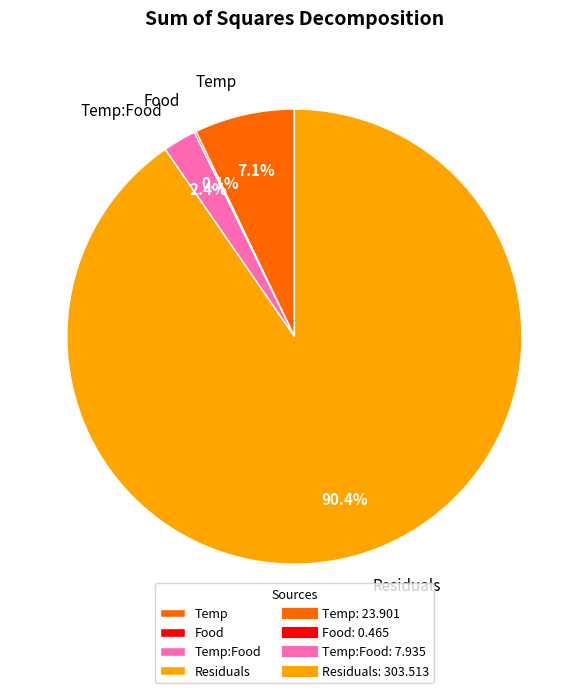

How much of the chart is everything except Residuals?

9.6%